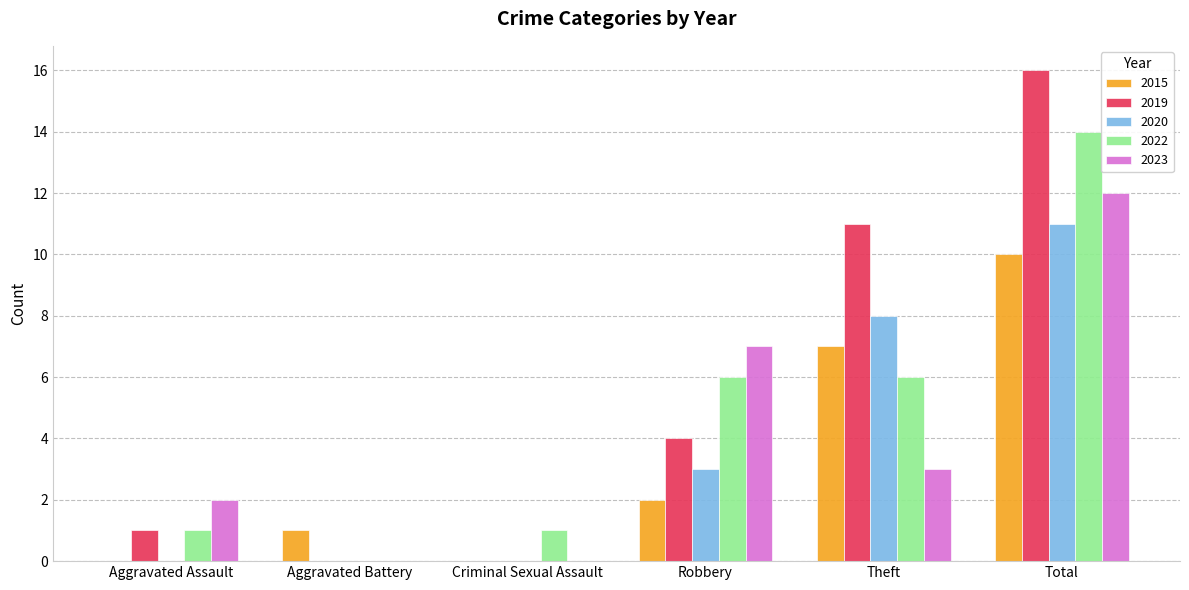

What is the sum of all 2023 values?

24